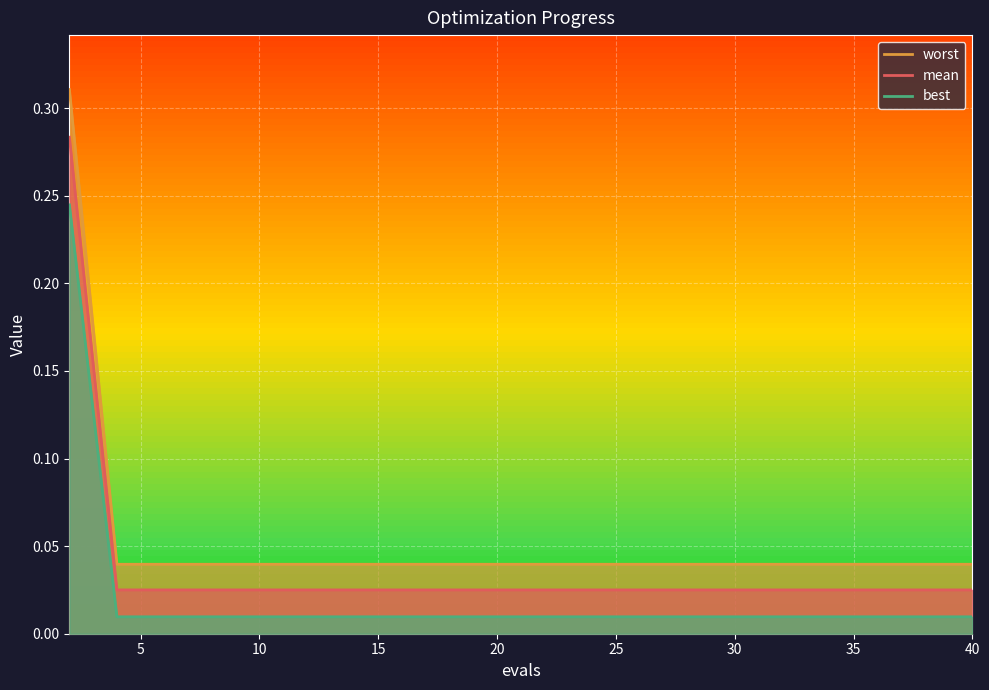

Which category has the lowest value in the mean series?

4